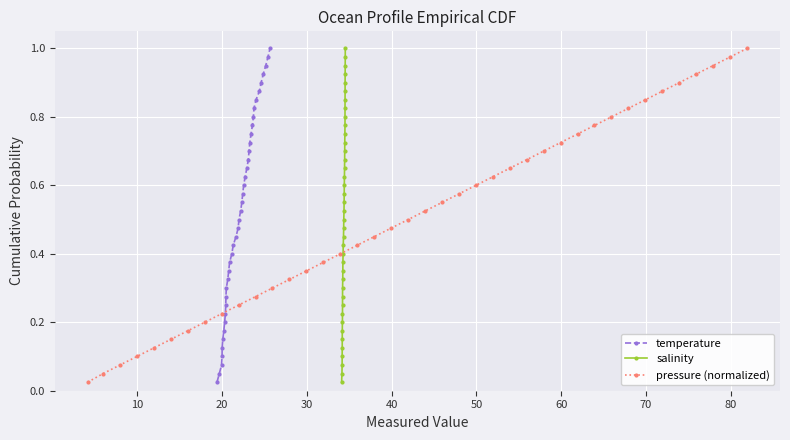

Reading right to left, extract all data points from this chart.

temperature: 1.0	1.0	0.9	0.9	0.9	0.9	0.8	0.8	0.8	0.8	0.8	0.7	0.7	0.7	0.7	0.6	0.6	0.6	0.6	0.5	0.5	0.5	0.5	0.4	0.4	0.4	0.3	0.3	0.3	0.3	0.2	0.2	0.2	0.2	0.1	0.1	0.1	0.1	0.1	0.0
salinity: 1.0	1.0	0.9	0.9	0.9	0.9	0.8	0.8	0.8	0.8	0.8	0.7	0.7	0.7	0.7	0.6	0.6	0.6	0.6	0.5	0.5	0.5	0.5	0.4	0.4	0.4	0.3	0.3	0.3	0.3	0.2	0.2	0.2	0.2	0.1	0.1	0.1	0.1	0.1	0.0
pressure (normalized): 1.0	1.0	0.9	0.9	0.9	0.9	0.8	0.8	0.8	0.8	0.8	0.7	0.7	0.7	0.7	0.6	0.6	0.6	0.6	0.5	0.5	0.5	0.5	0.4	0.4	0.4	0.3	0.3	0.3	0.3	0.2	0.2	0.2	0.2	0.1	0.1	0.1	0.1	0.1	0.0